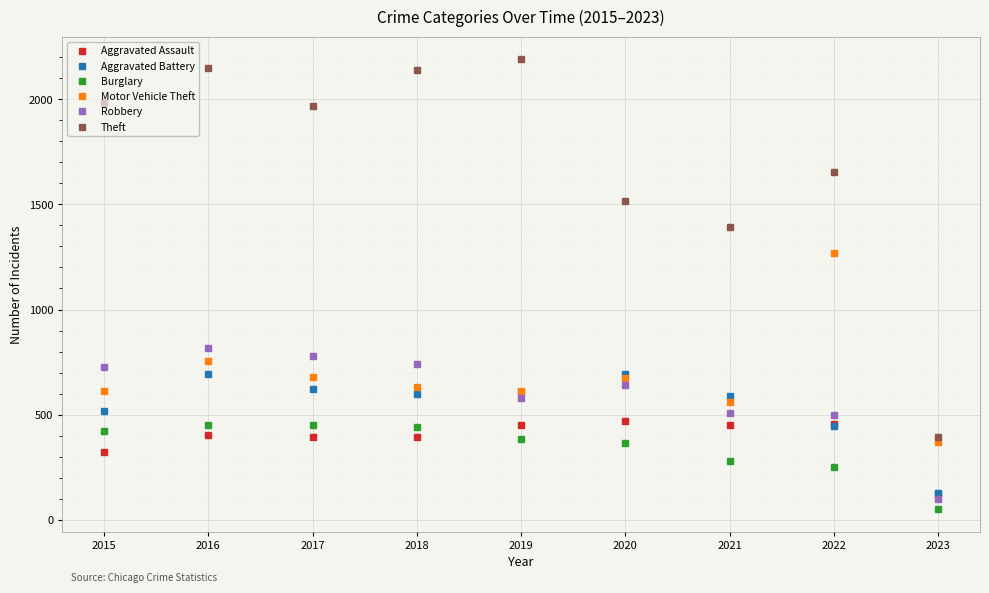

Count the number of categories in the chart.

9